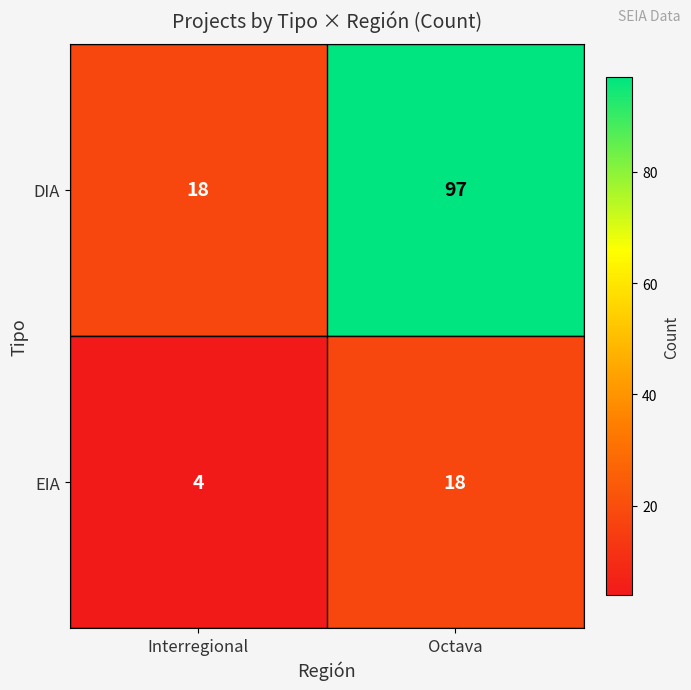

Which series has the largest range (max minus min)?

DIA